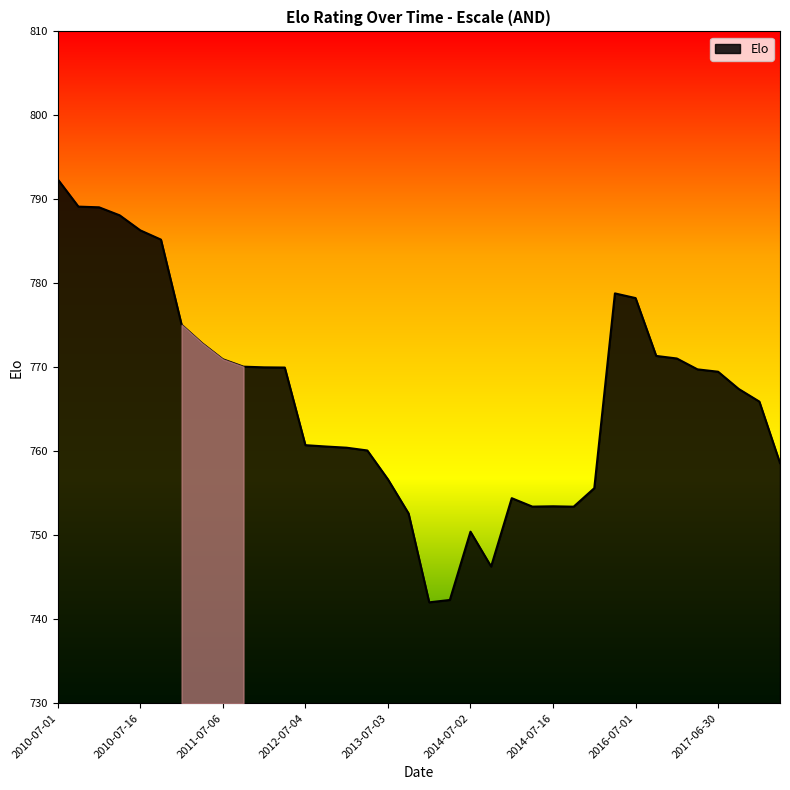

What is the minimum value shown in the chart?

742.0